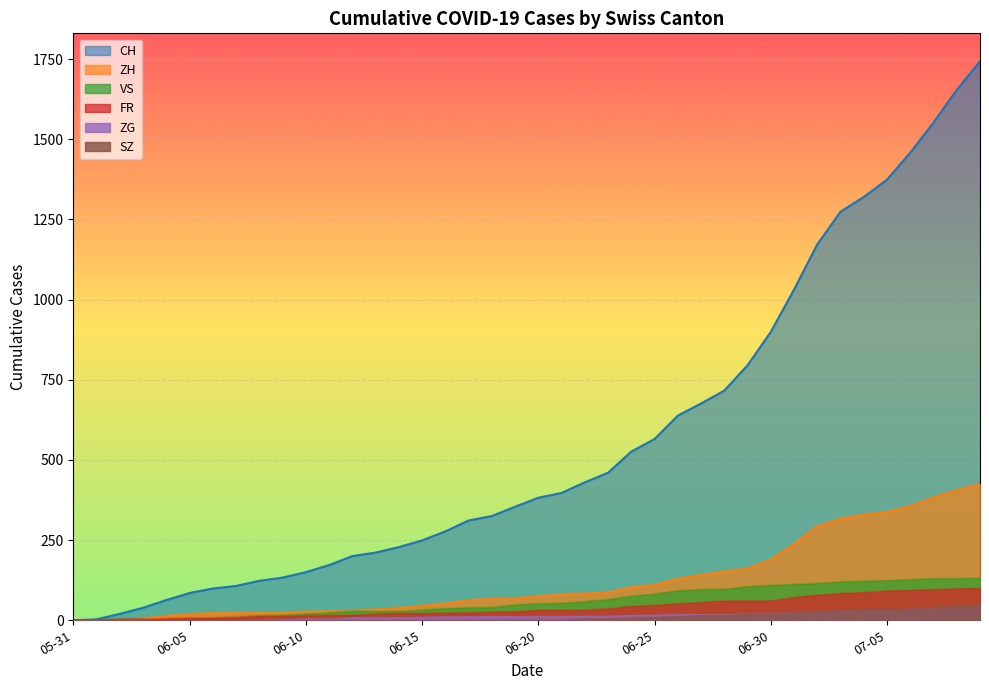

What is the value of the SZ point at the 3rd from the left?

1